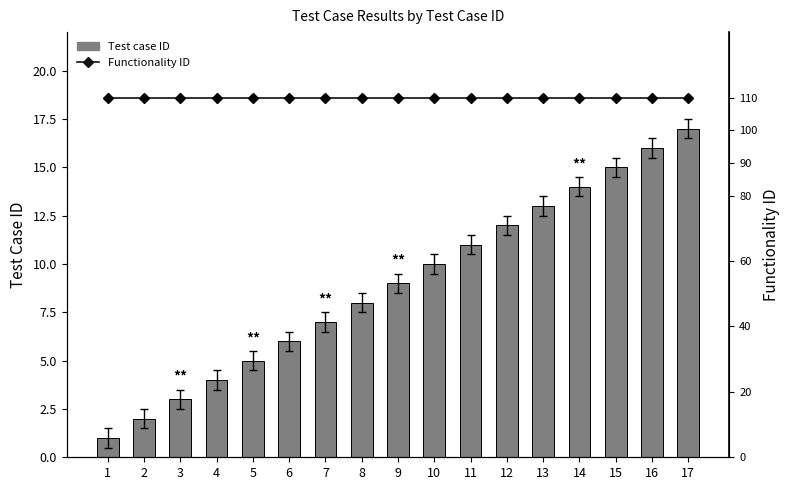

True or false: Functionality ID has a value of 110 at 1.

True